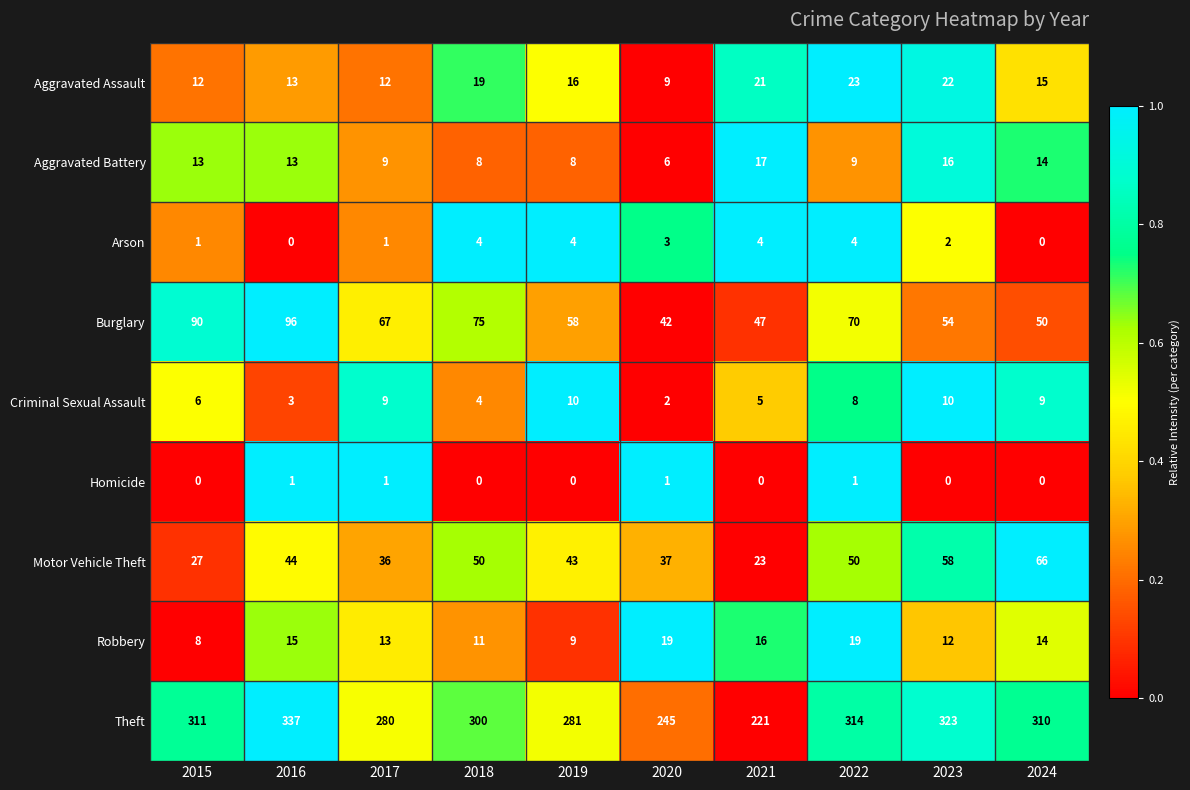

Where is Arson nearest to the value 2?

2023